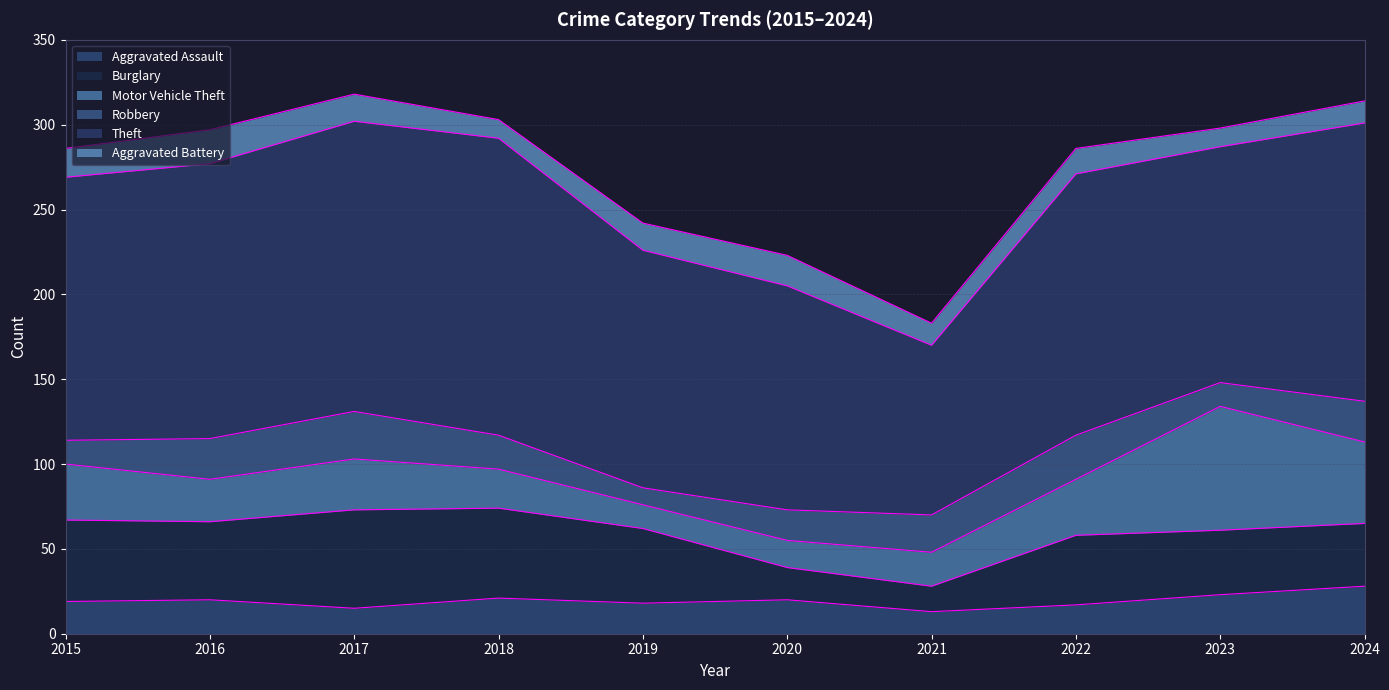

How many times do Aggravated Battery and Aggravated Assault cross each other?

1